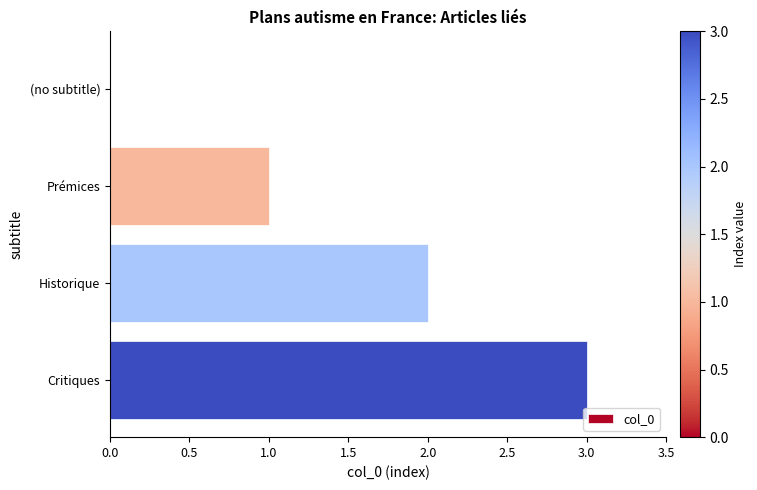

What is the sum of all values?

6